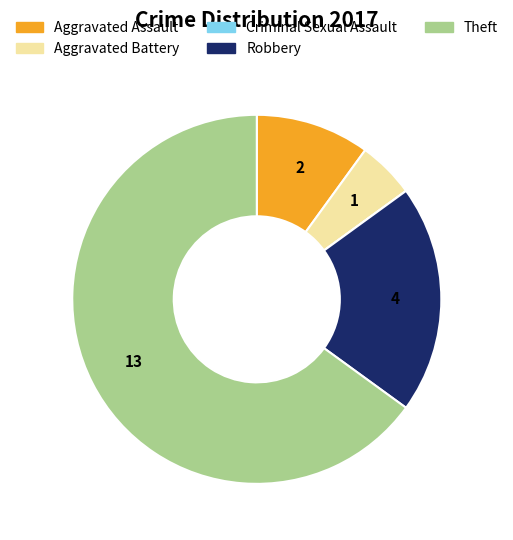

Is there any slice that represents more than half of the pie?

Yes